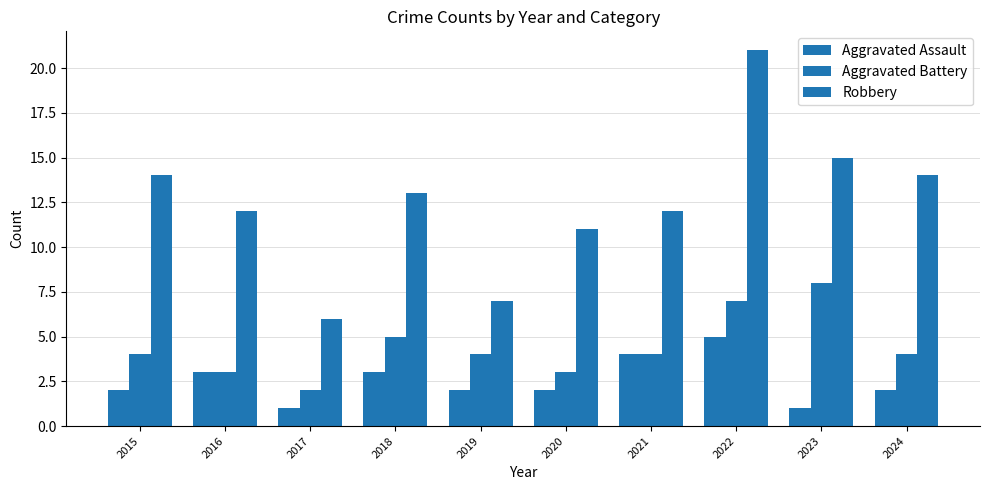

Which series has the widest spread of values?

Robbery